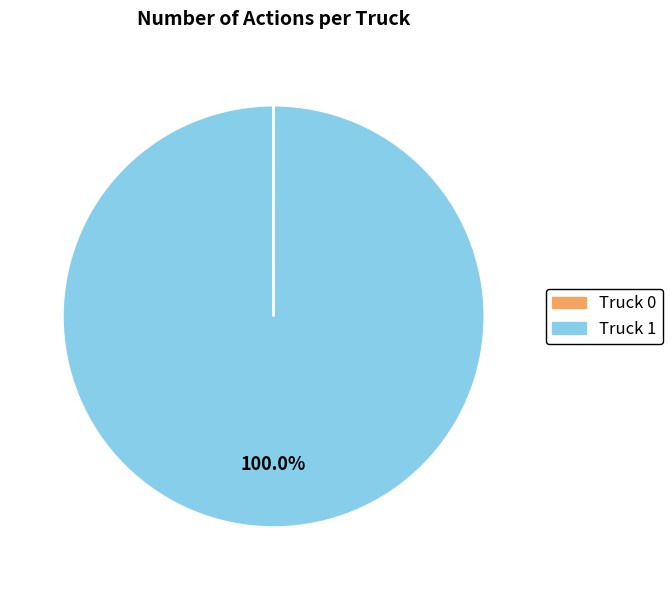

Does Truck 1 represent more than half of the total?

Yes